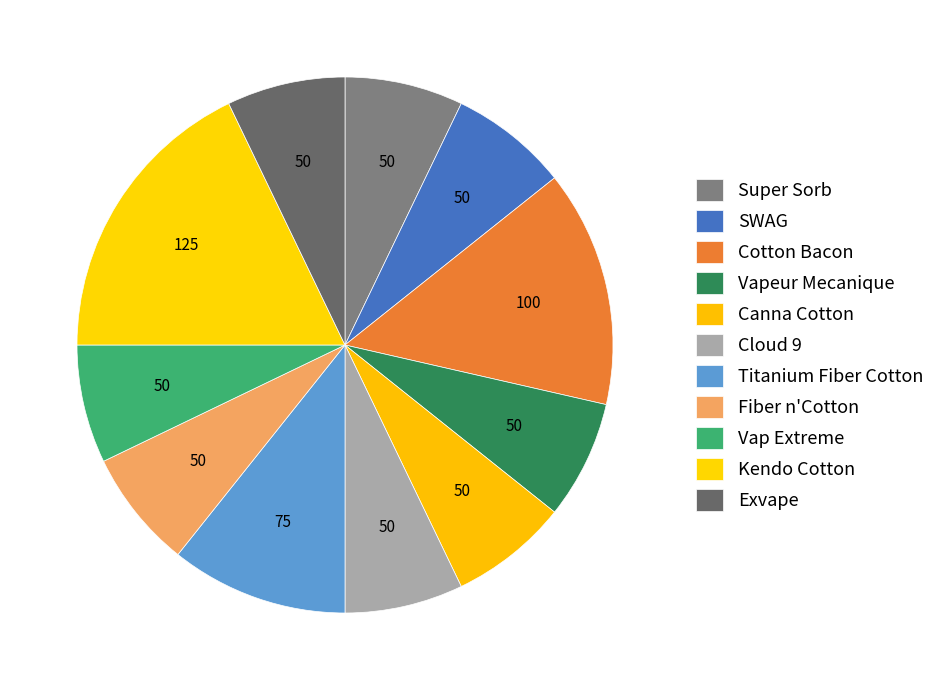

How many segments does this pie chart have?

11